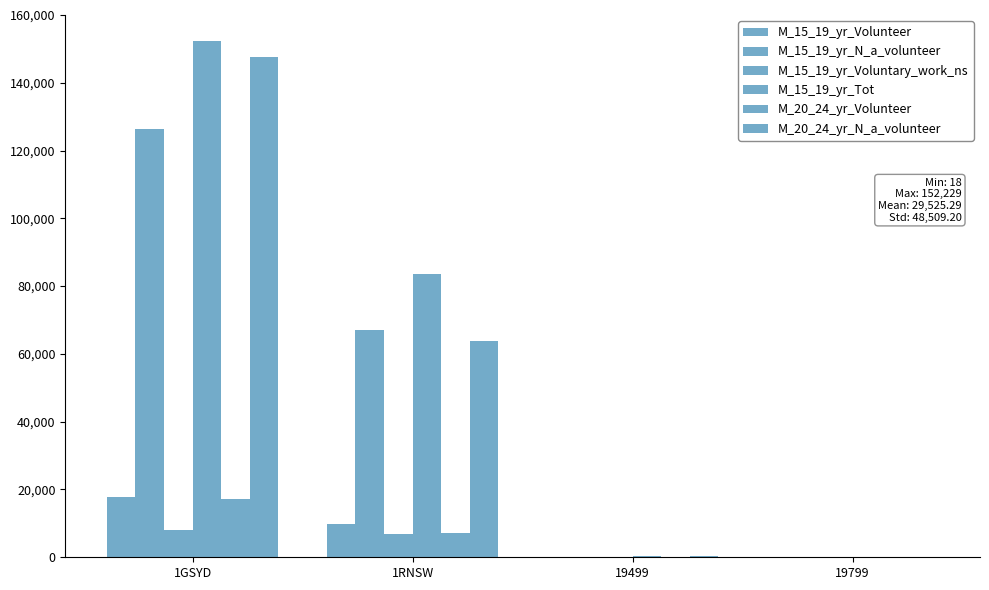

Are the bars grouped side by side (vs. stacked)?

Yes